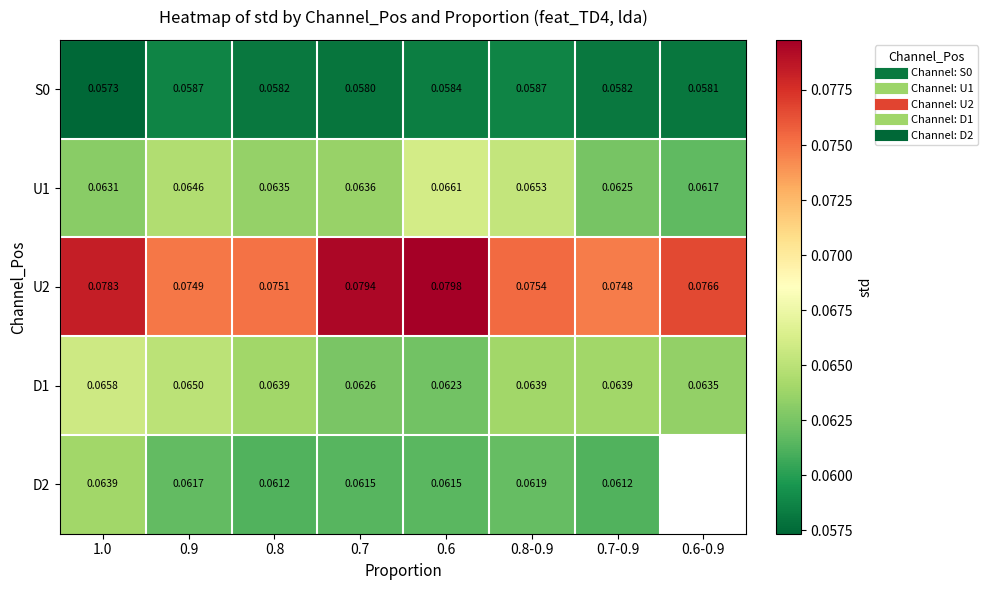

Rank the categories by S0 value from lowest to highest.

1.0, 0.7, 0.6-0.9, 0.8, 0.7-0.9, 0.6, 0.8-0.9, 0.9